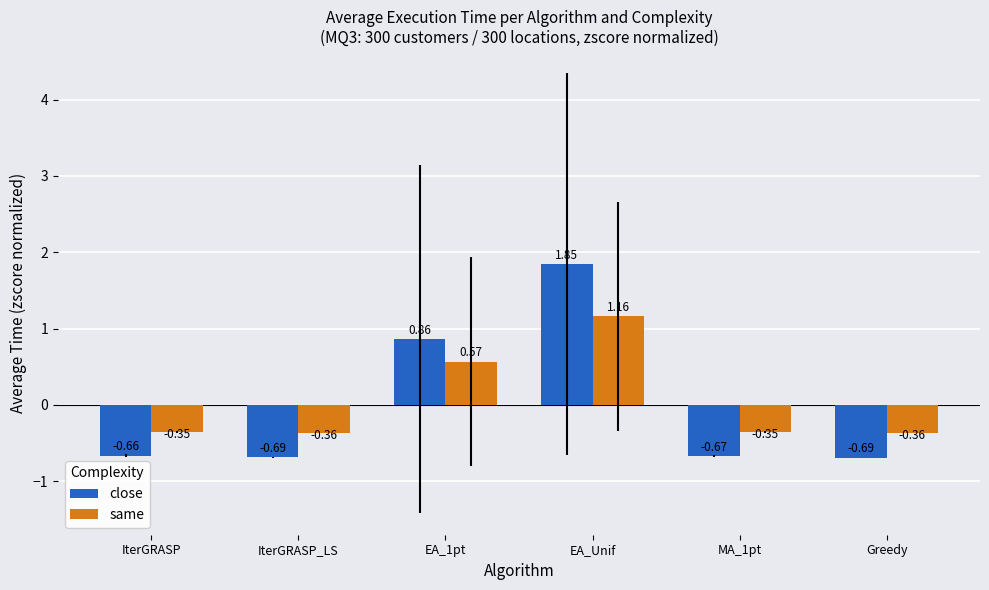

At which category is the sum across all series the highest?

EA_Unif